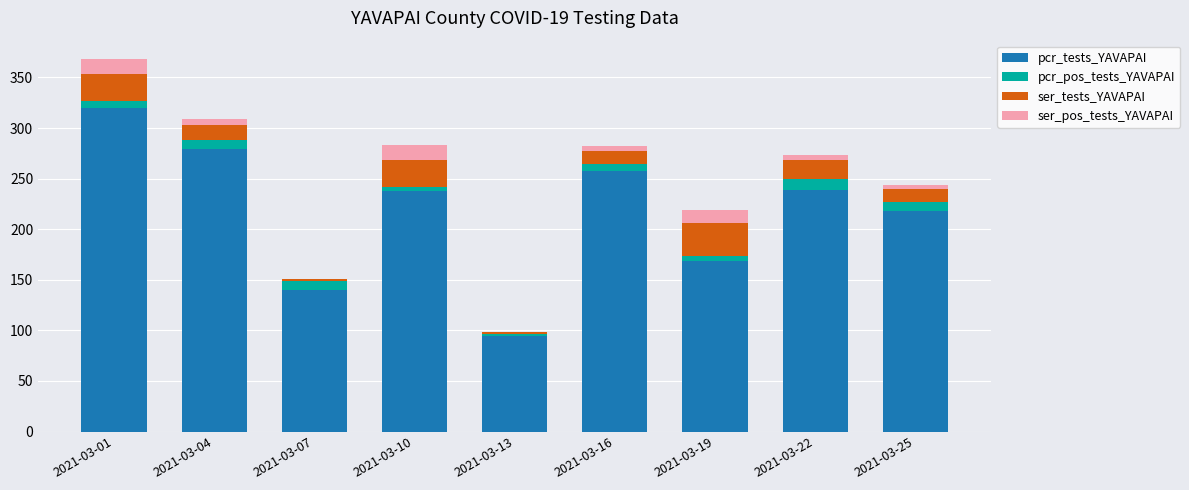

The pcr_tests_YAVAPAI series shows 279 at 2021-03-04. True or false?

True